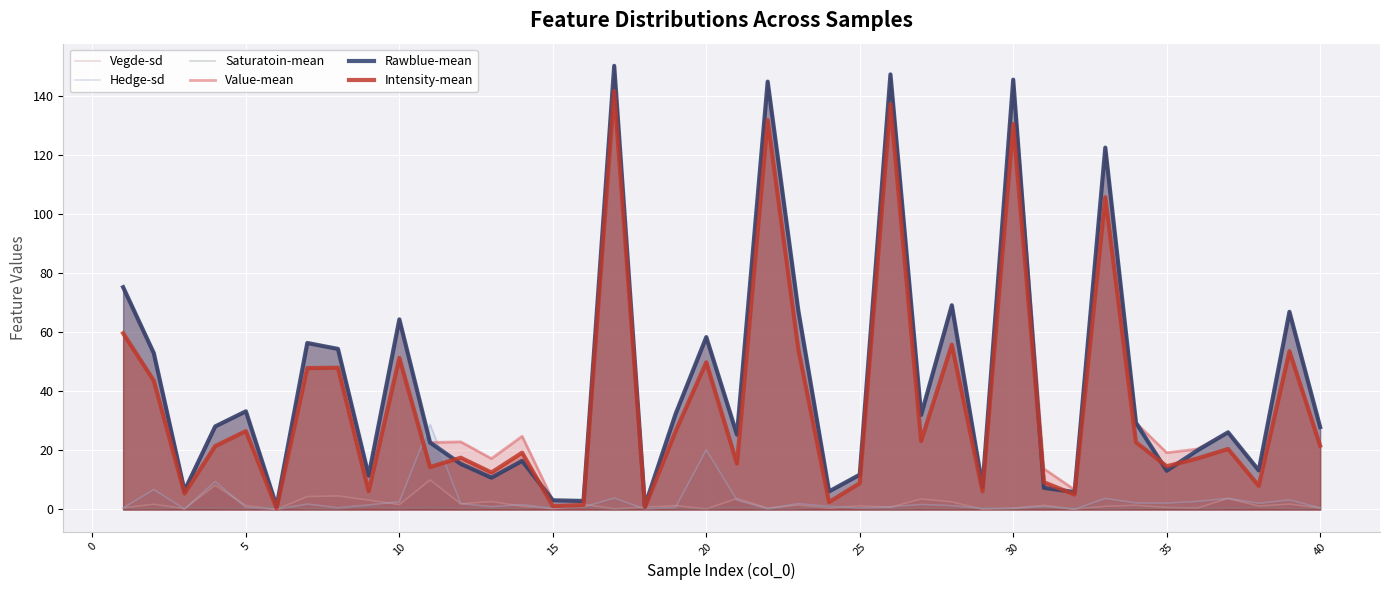

Read the Value-mean value at 40.

27.9